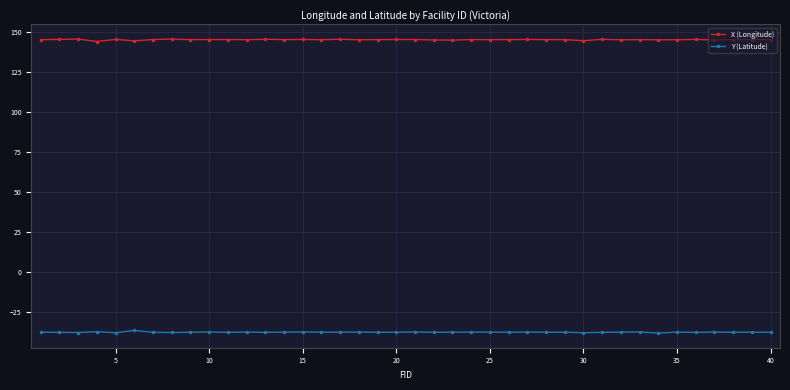

What is the minimum value for Y (Latitude)?

-38.4